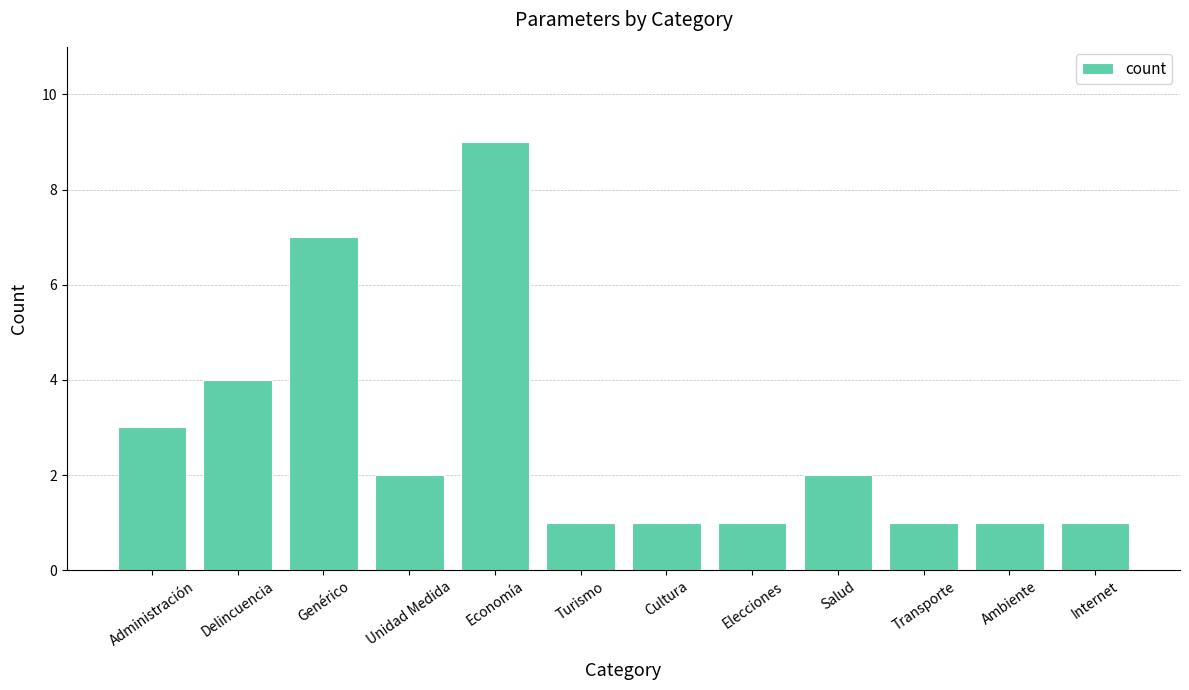

The chart shows a value of 1 at Transporte. True or false?

True